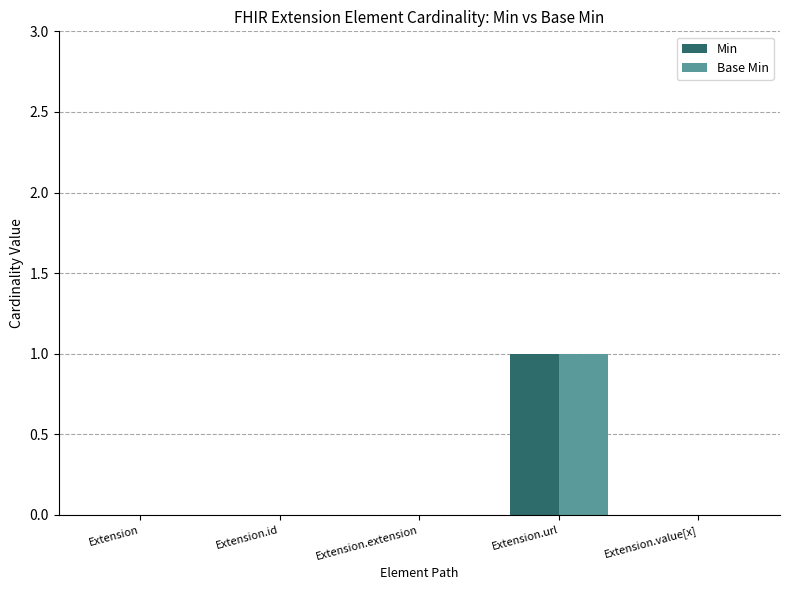

Which category has the highest value across all series?

Extension.url